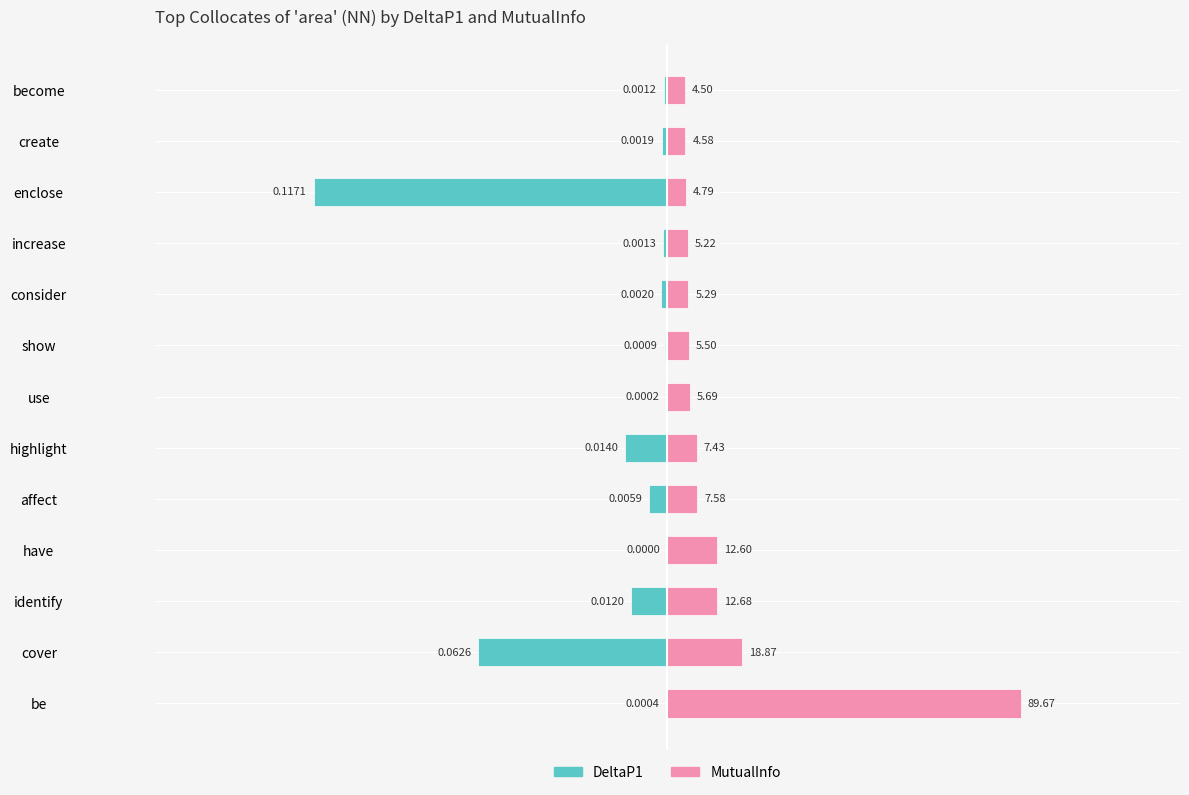

How many data points does each series have?

13